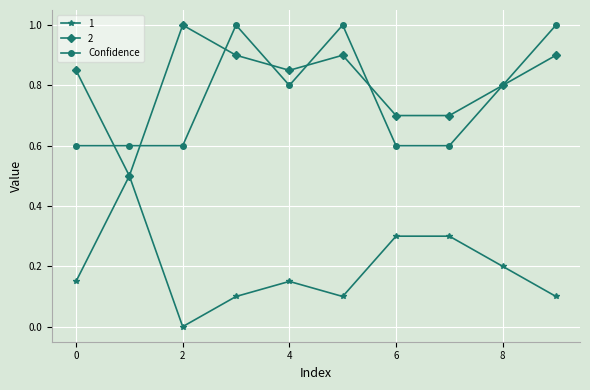

What is the value of the 2 point at the 2nd from the left?

0.5